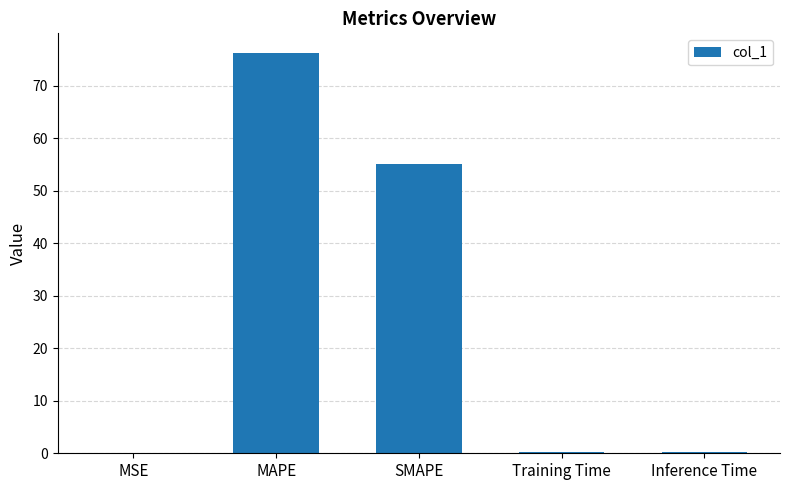

Are the bars horizontal?

No